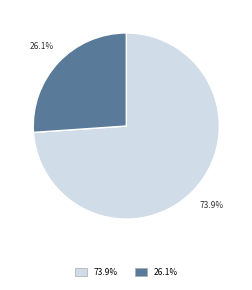

Is there any slice that represents more than half of the pie?

Yes